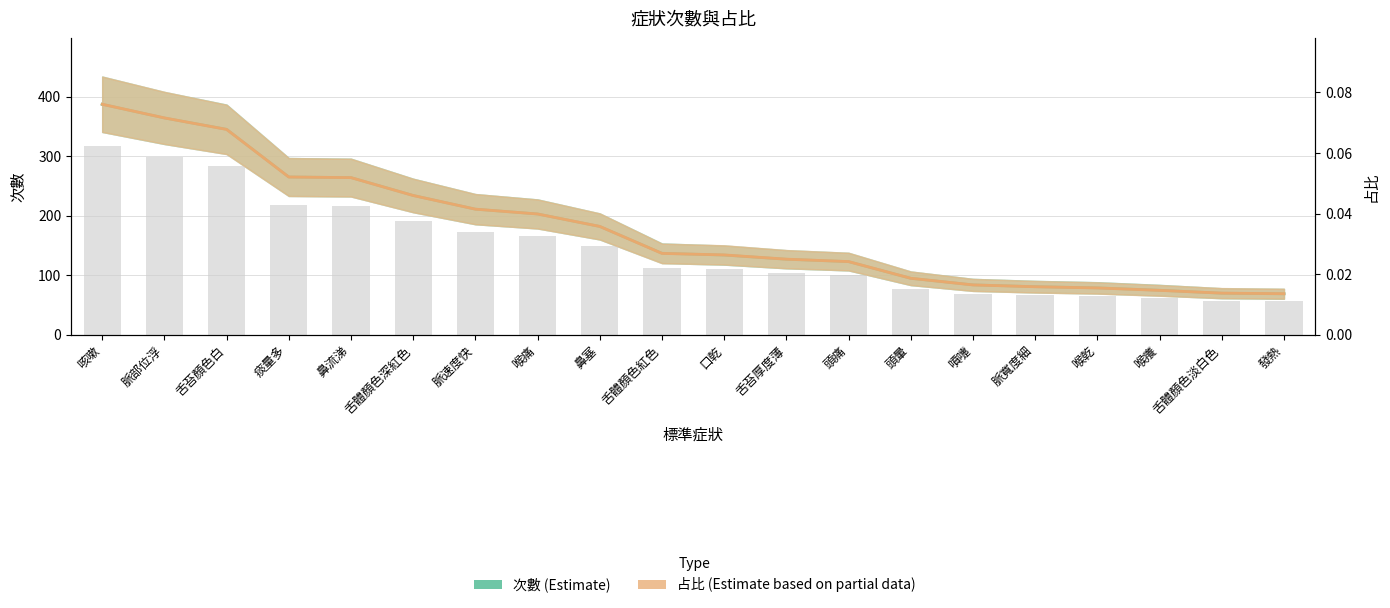

List the series in order of their overall mean, highest first.

次數 (Estimate), 占比 (Estimate based on partial data)